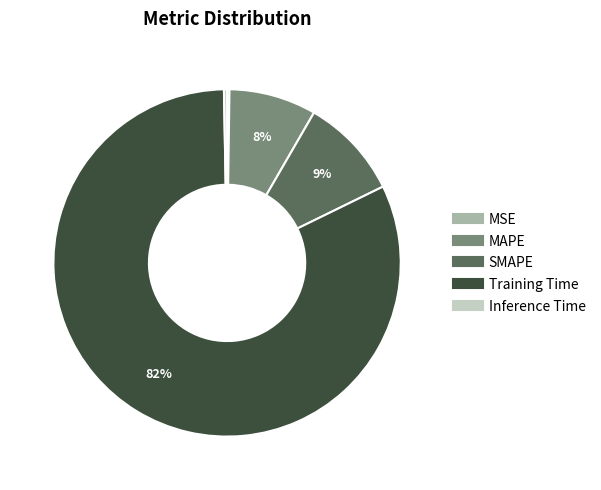

Is it true that SMAPE is 9% of the pie?

True